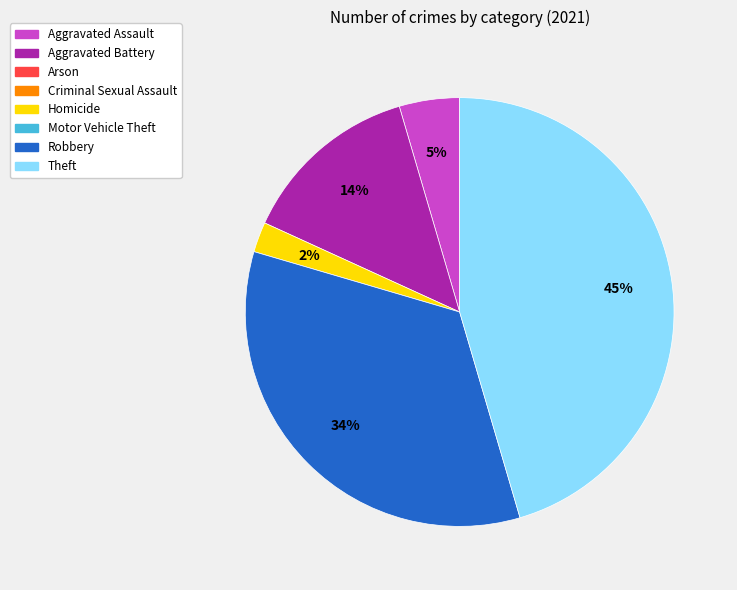

How many segments does this pie chart have?

5